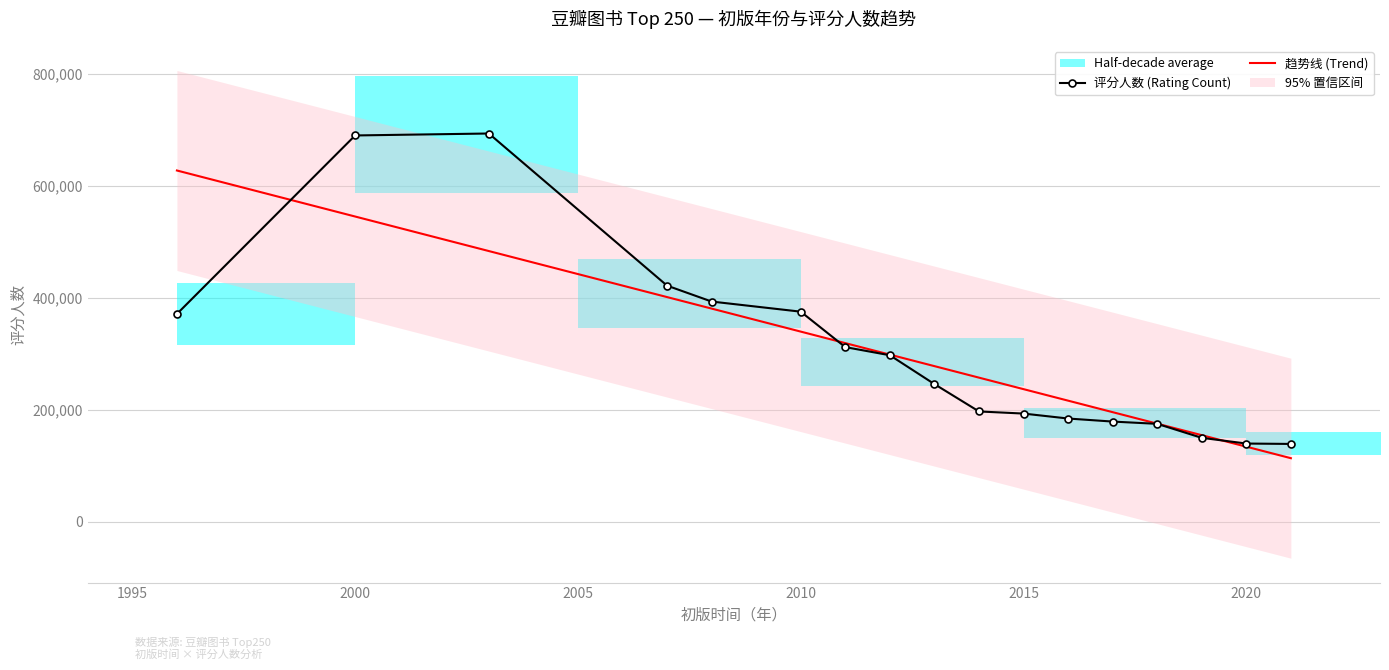

List the labels in order of value, largest first.

2003, 2000, 2007, 2008, 2010, 1996, 2011, 2012, 2013, 2014, 2015, 2016, 2017, 2018, 2019, 2020, 2021